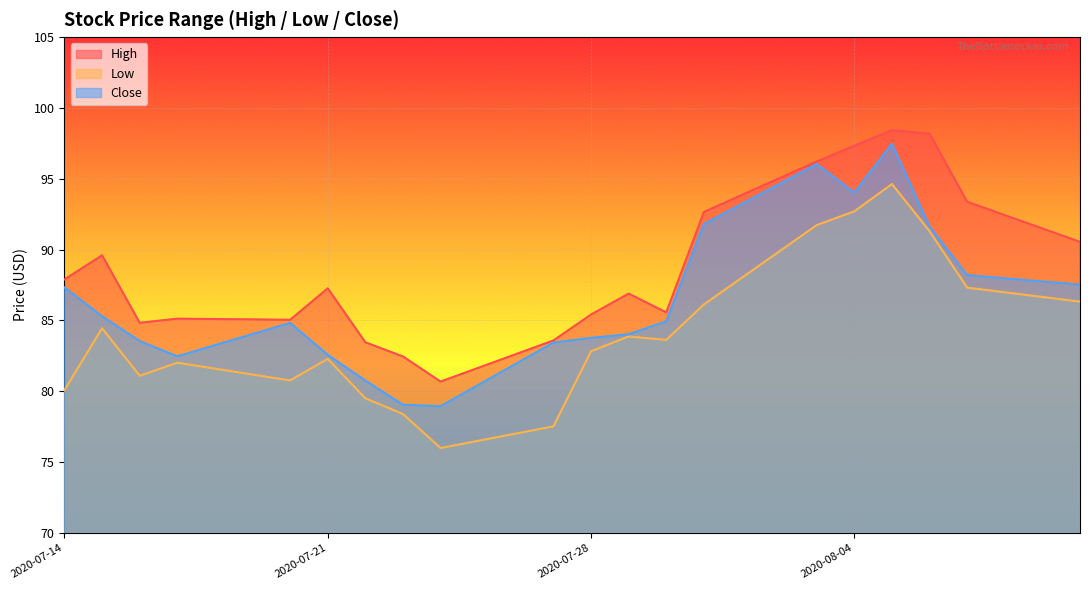

True or false: Close and Low intersect in this chart.

False